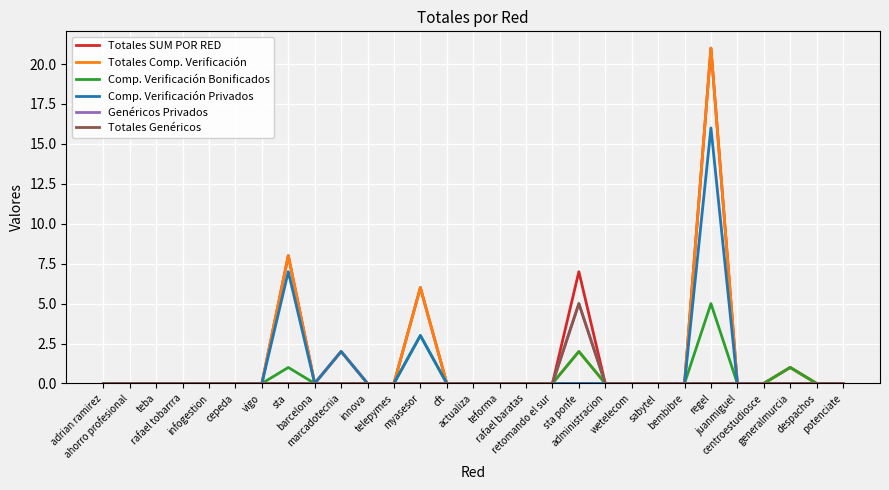

Does the chart display data point markers on the line(s)?

No